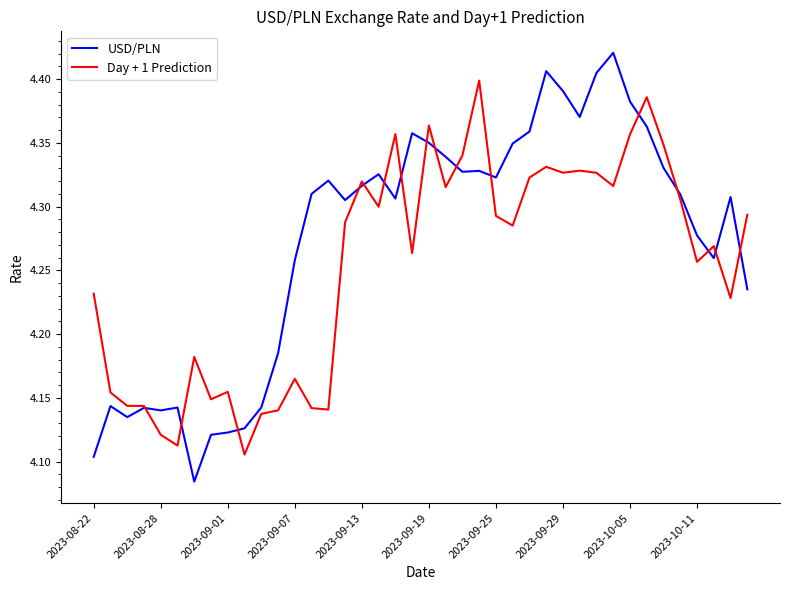

Which series has the largest total across all categories?

USD/PLN